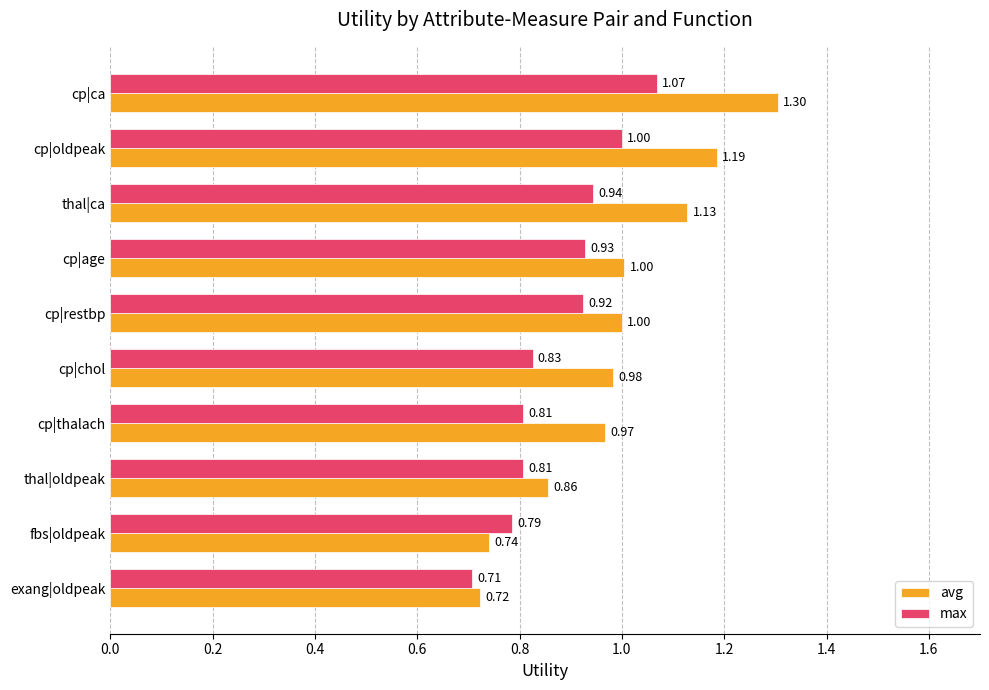

What is the sum of all avg values?

9.9